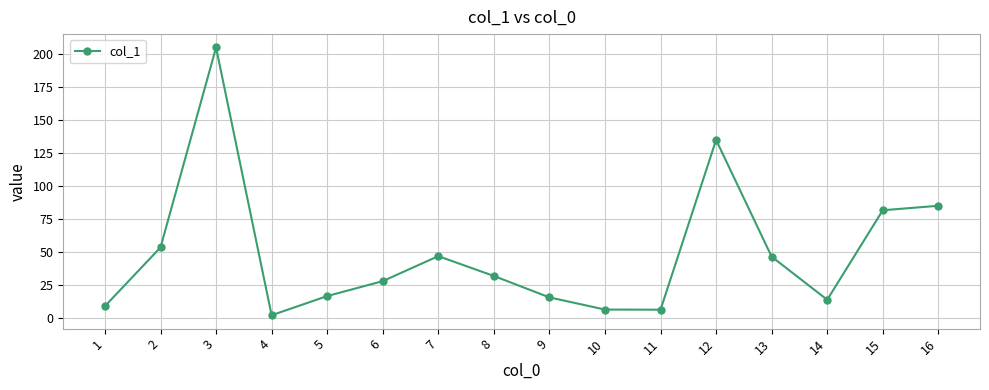

What is the sum of all values?

781.8